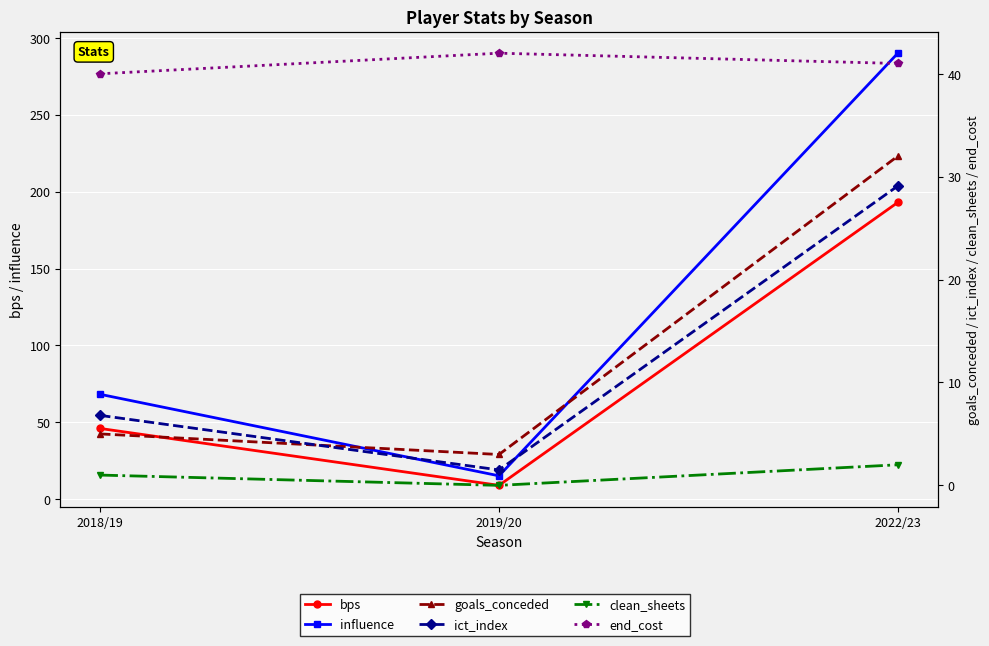

Rank the series at 2018/19 from lowest to highest value.

clean_sheets, goals_conceded, ict_index, end_cost, bps, influence